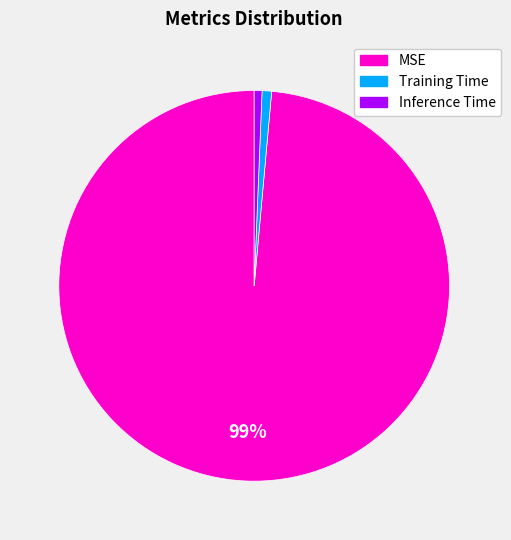

Do Inference Time and Training Time together represent more than half of the pie?

No